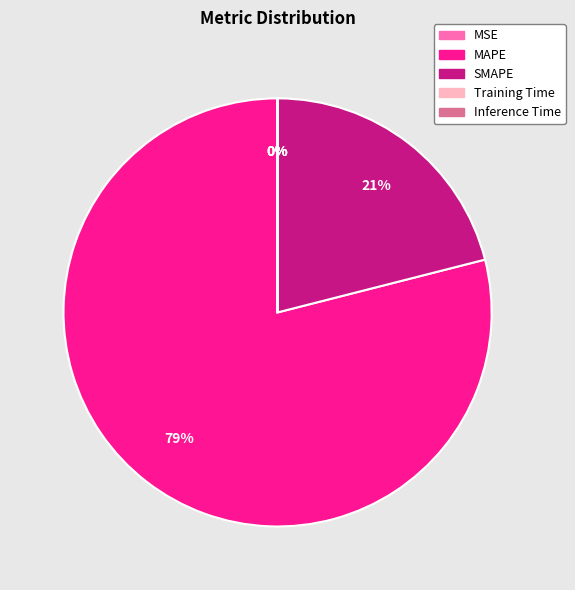

Which slice is the largest?

MAPE